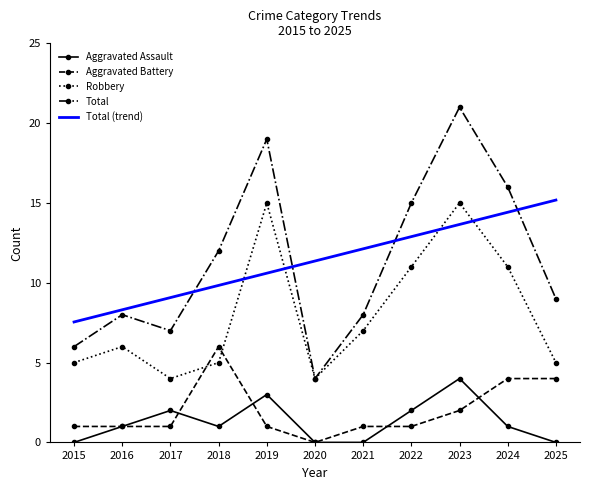

True or false: Total and Aggravated Assault intersect in this chart.

False